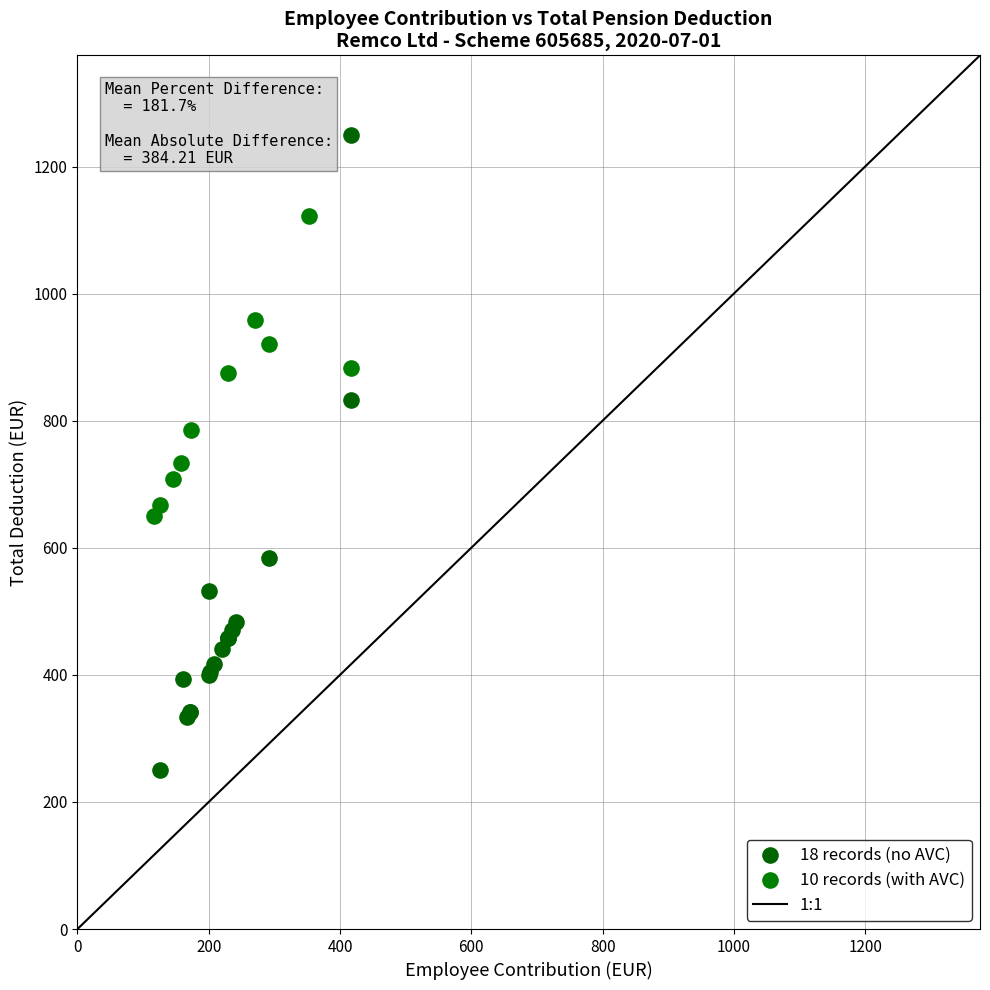

Which series reaches the minimum Y coordinate?

18 records (no AVC)